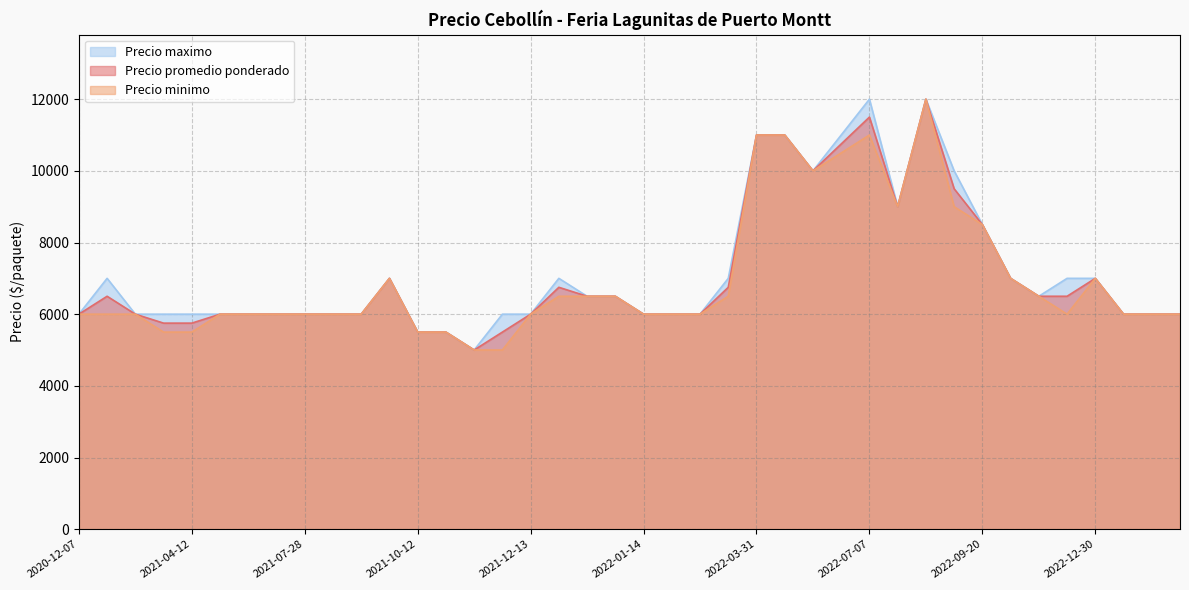

How many series are shown in this chart?

3